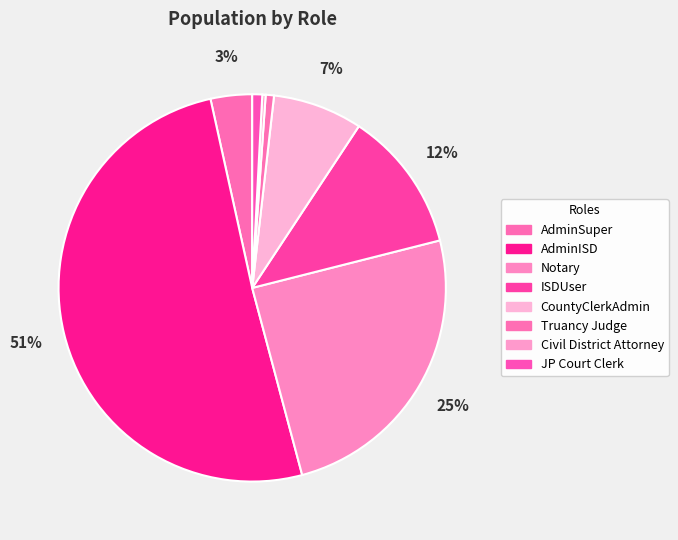

Count the number of slices in the pie.

8